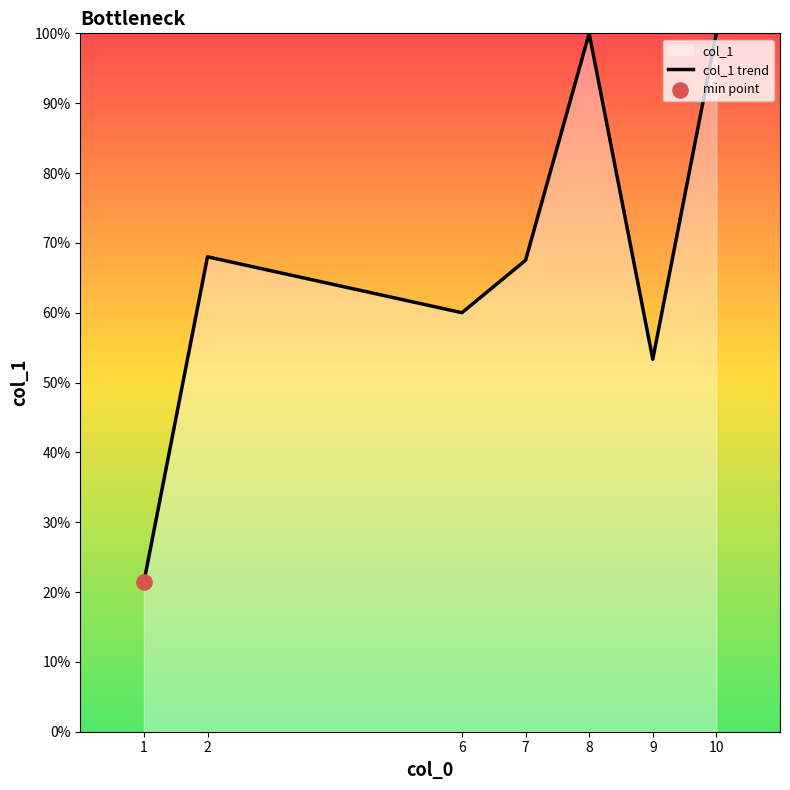

What is the ratio of the value at 8 to the value at 2?

1.5